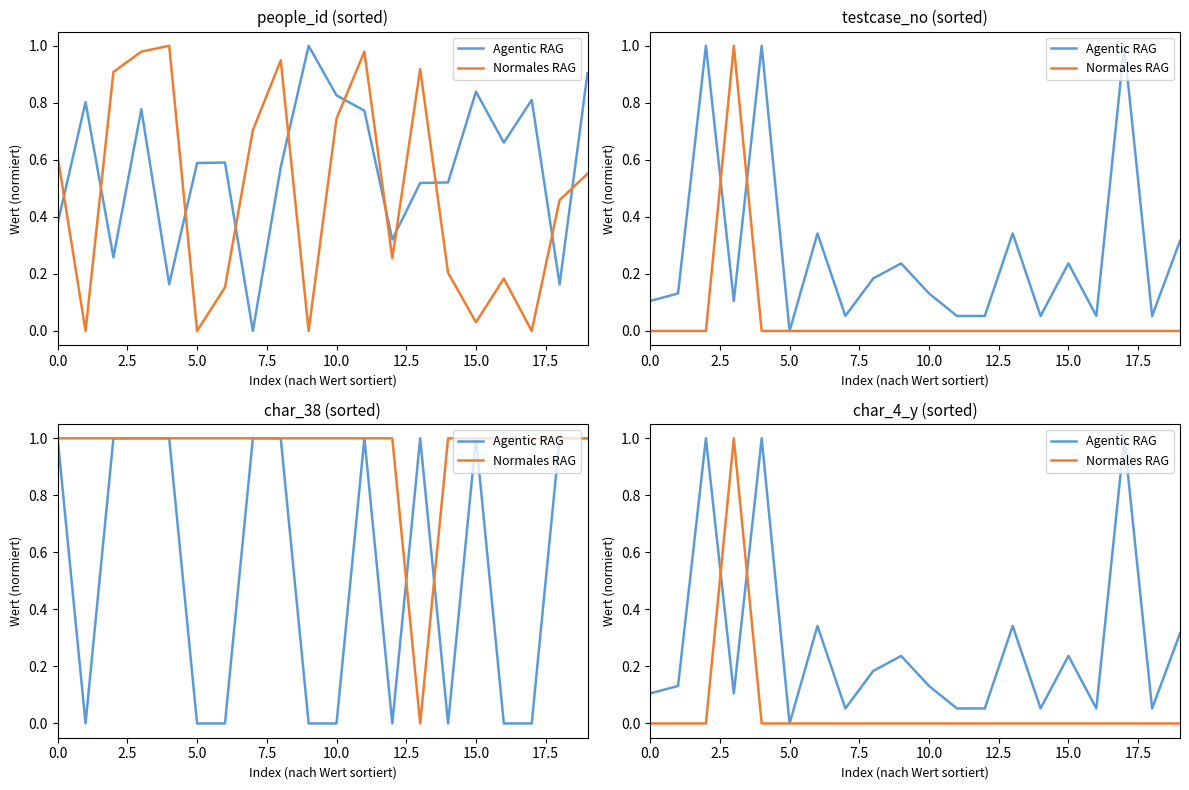

Which series has the largest range (max minus min)?

Agentic RAG